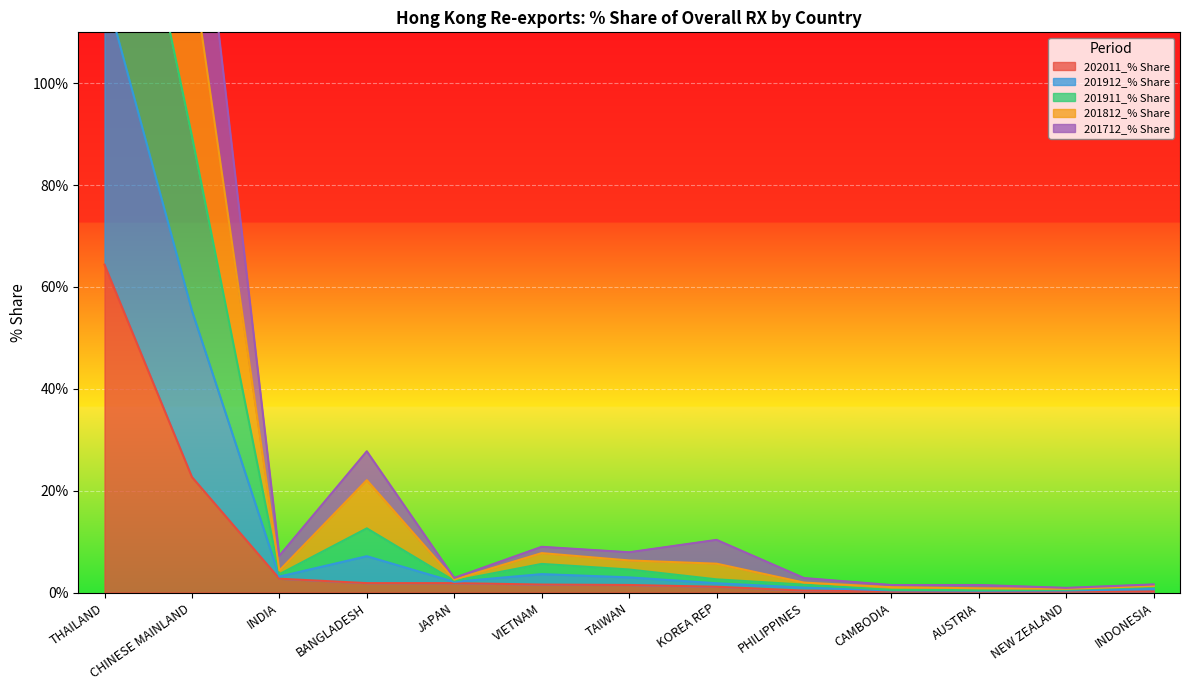

Does the chart display data point markers on the line(s)?

No